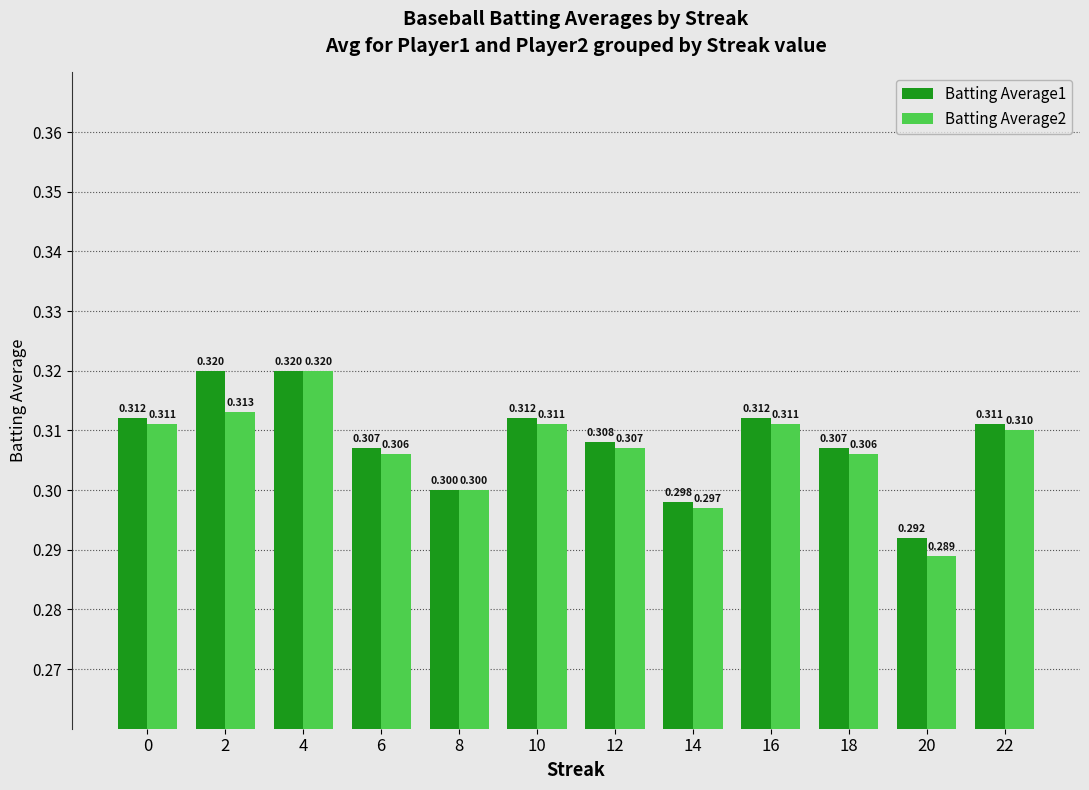

What is the maximum value for Batting Average1?

0.3